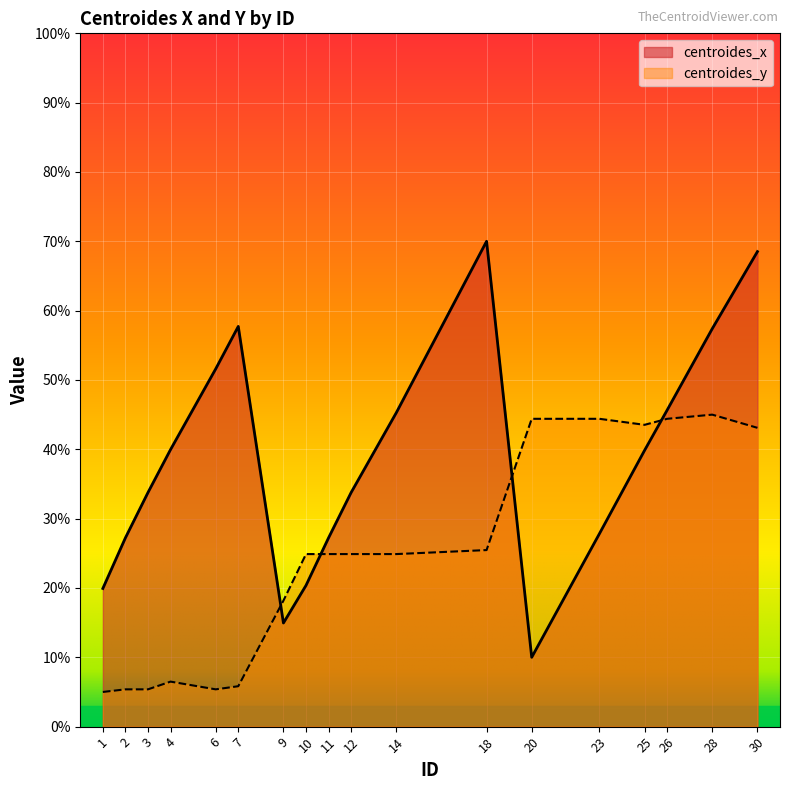

What is the sum of all centroides_x values?

691.1